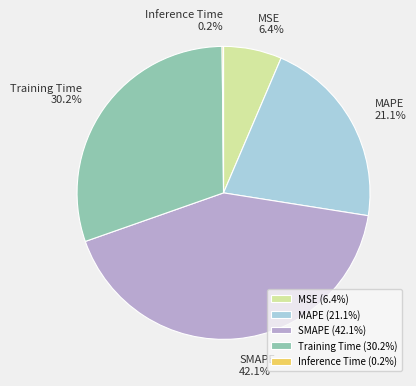

What portion of the pie excludes MSE?

93.6%